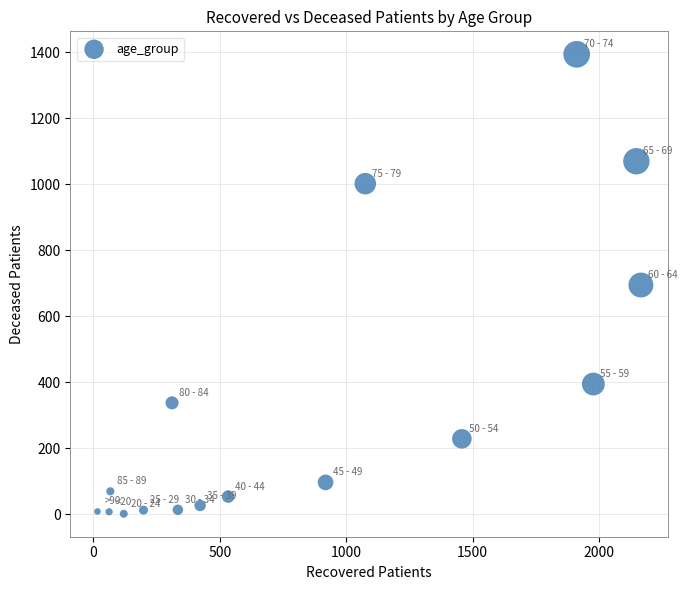

What is the range of Y values (max minus min)?

1392